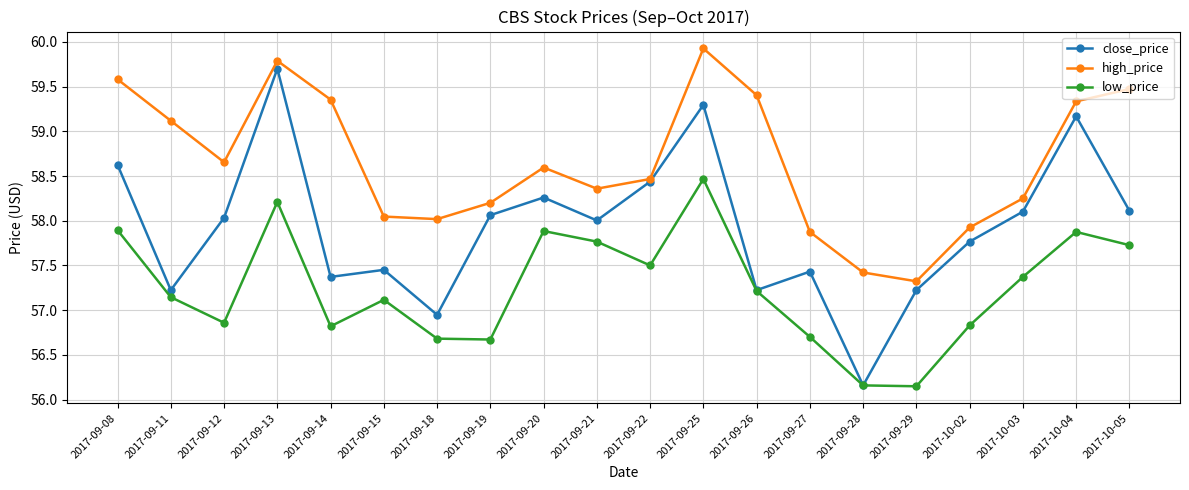

True or false: low_price and high_price cross at least once.

False